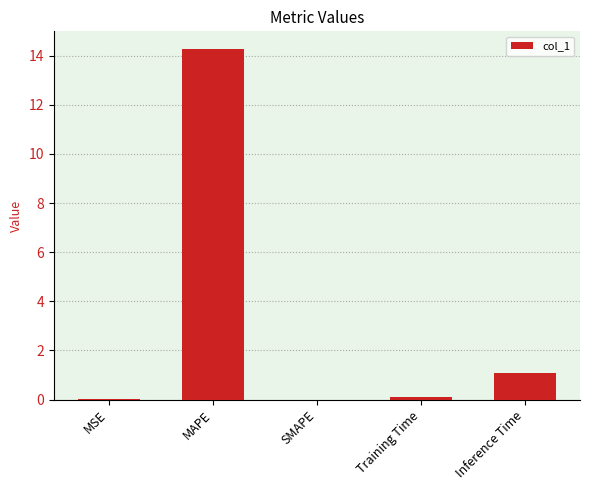

What is the greatest value displayed?

14.3